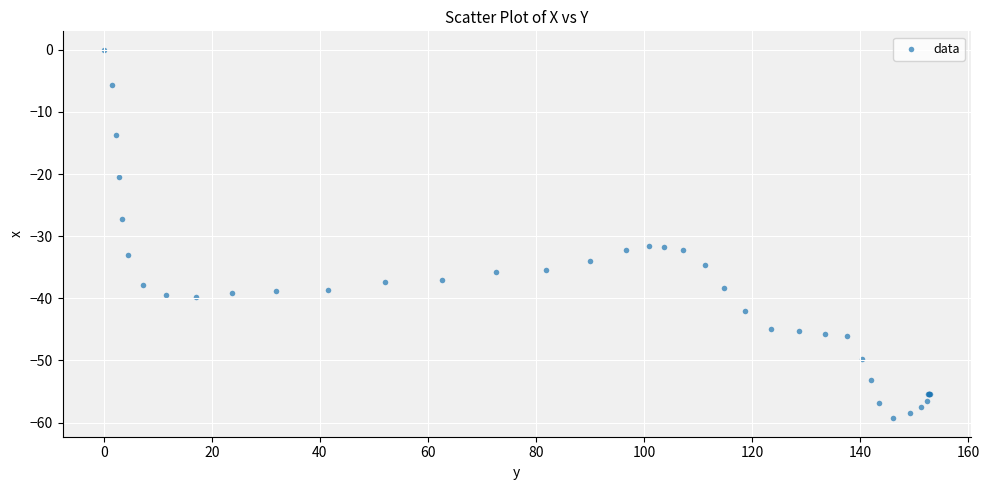

What Y value in the scatter plot is closest to -29?

-27.3